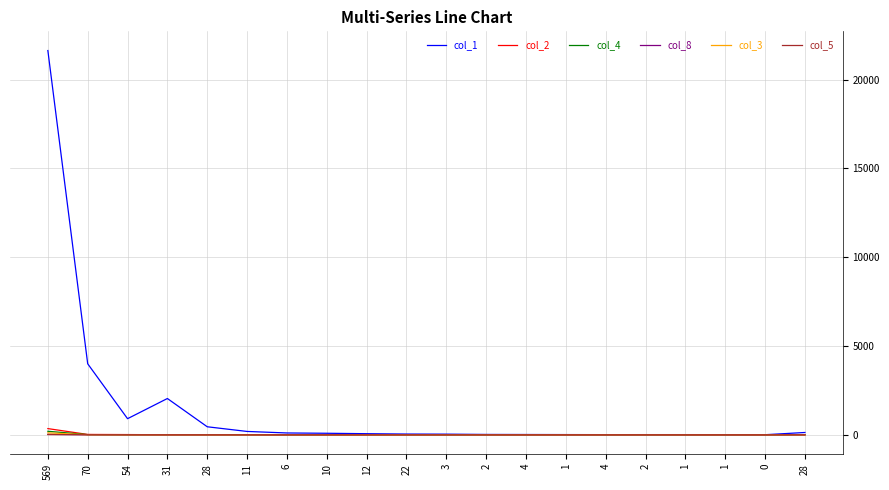

Is this an area chart (filled region under the line)?

No